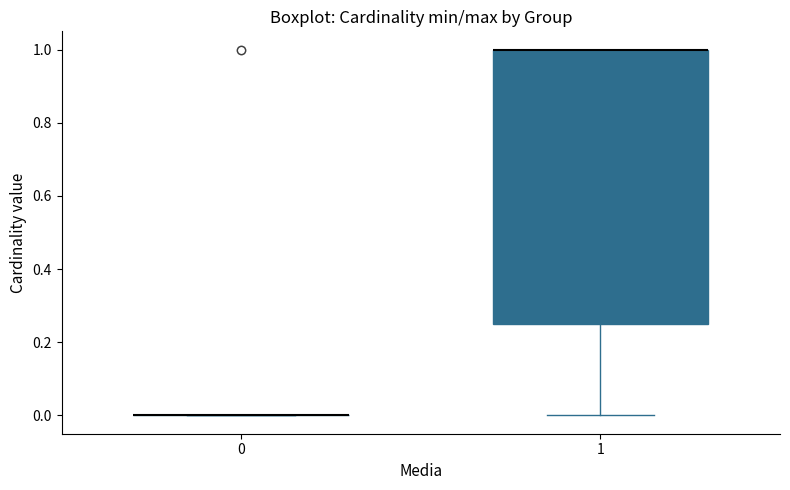

Reading left to right, read every box against the y-axis: the position of its median line, the range the box covers, and the ends of its whiskers. The values are not printed on the chart, so give them approximately, as read against the axis.

0: box collapsed to a line at 0.00, whiskers 0.00 to 0.00
1: median 1.00 (drawn on the box's upper edge), box 0.26 to 1.00, whiskers 0.00 to 1.00